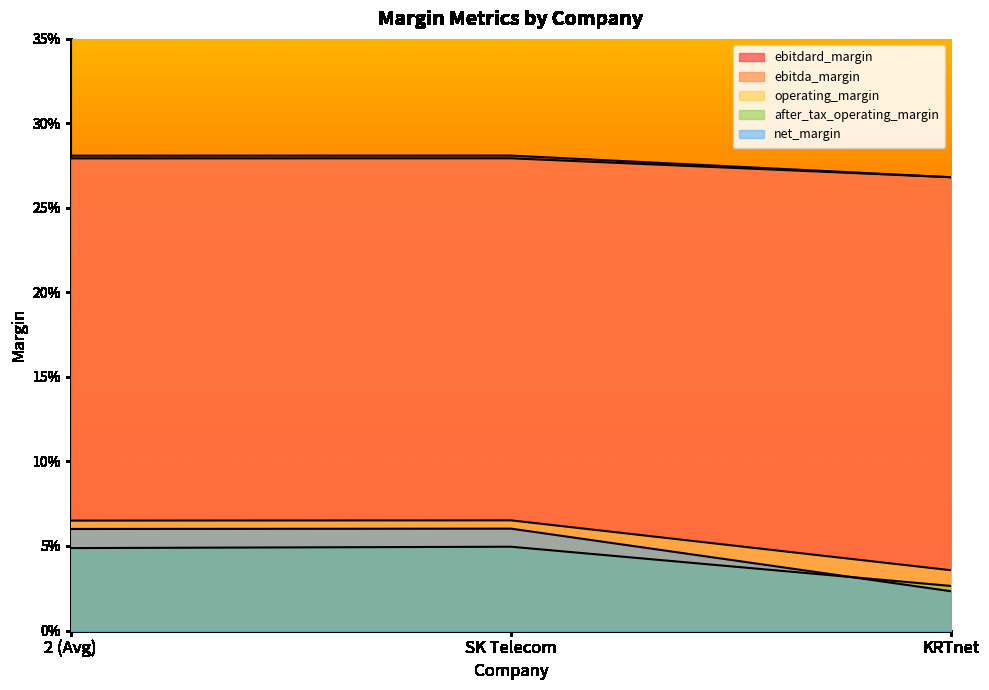

Which category has the lowest value across all series?

KRTnet